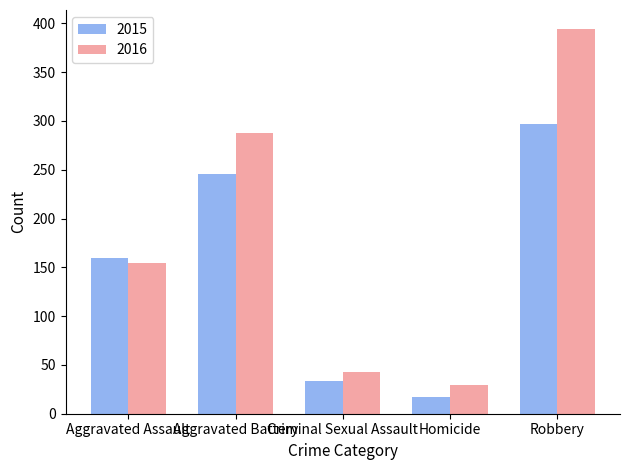

The 2015 series shows 160 at Aggravated Assault. True or false?

True